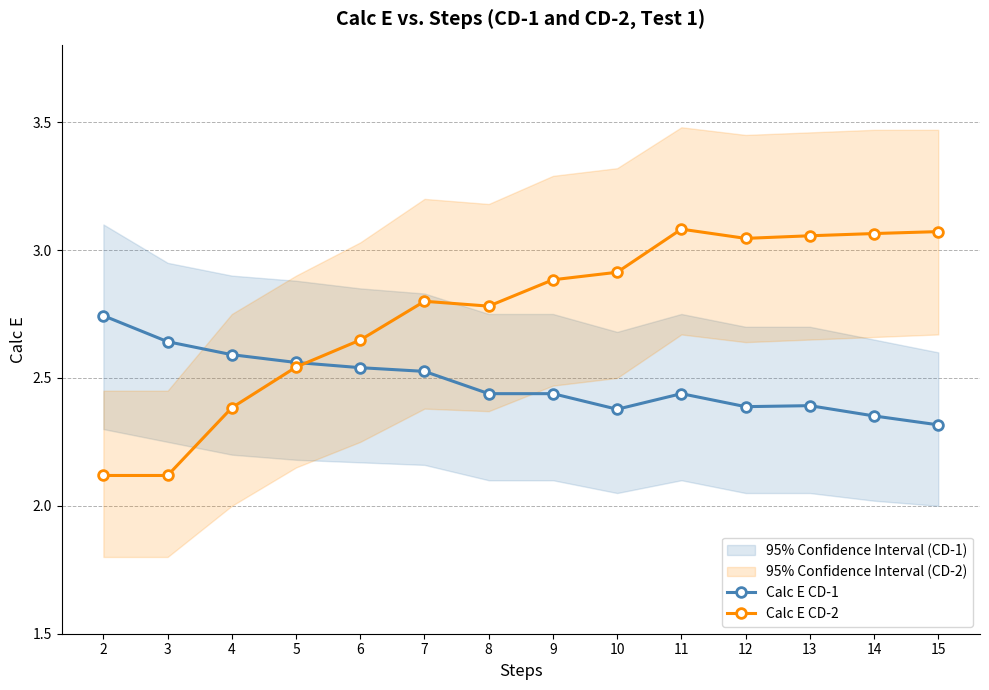

What are all the series names shown in the legend?

Calc E CD-1, Calc E CD-2